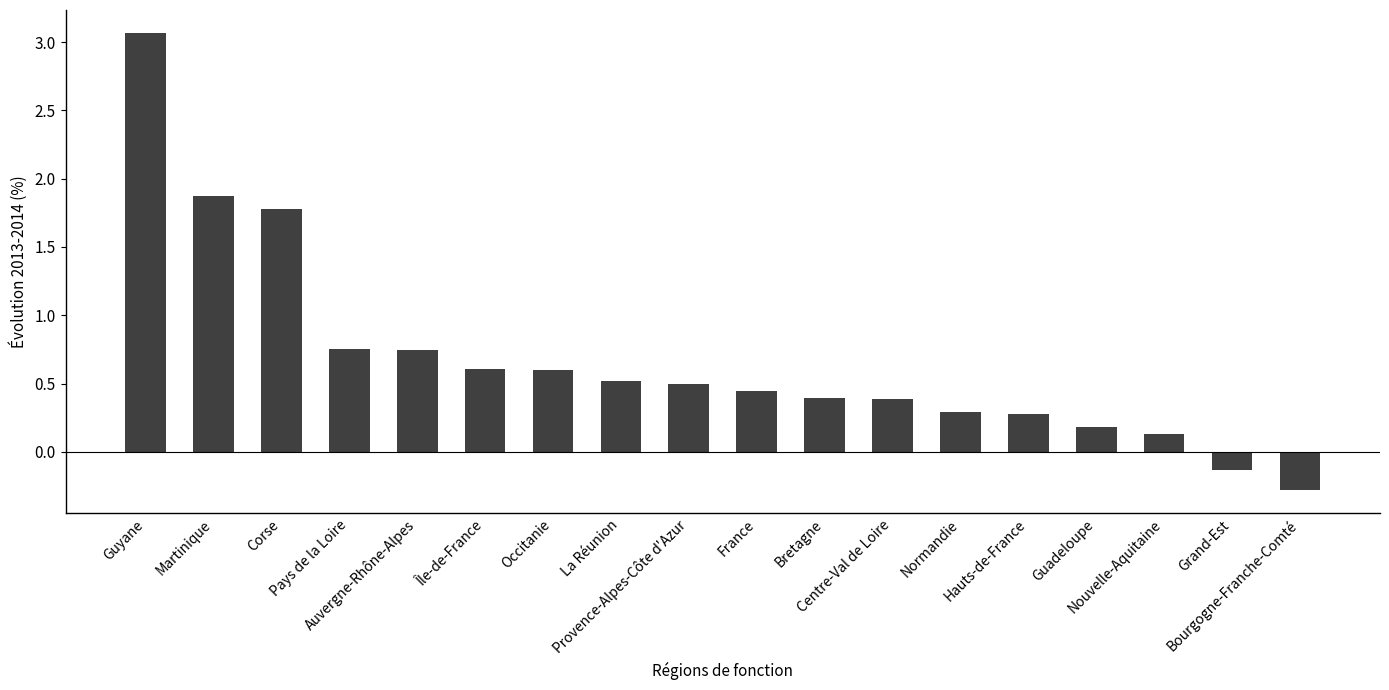

What is the sum of all values?

12.2